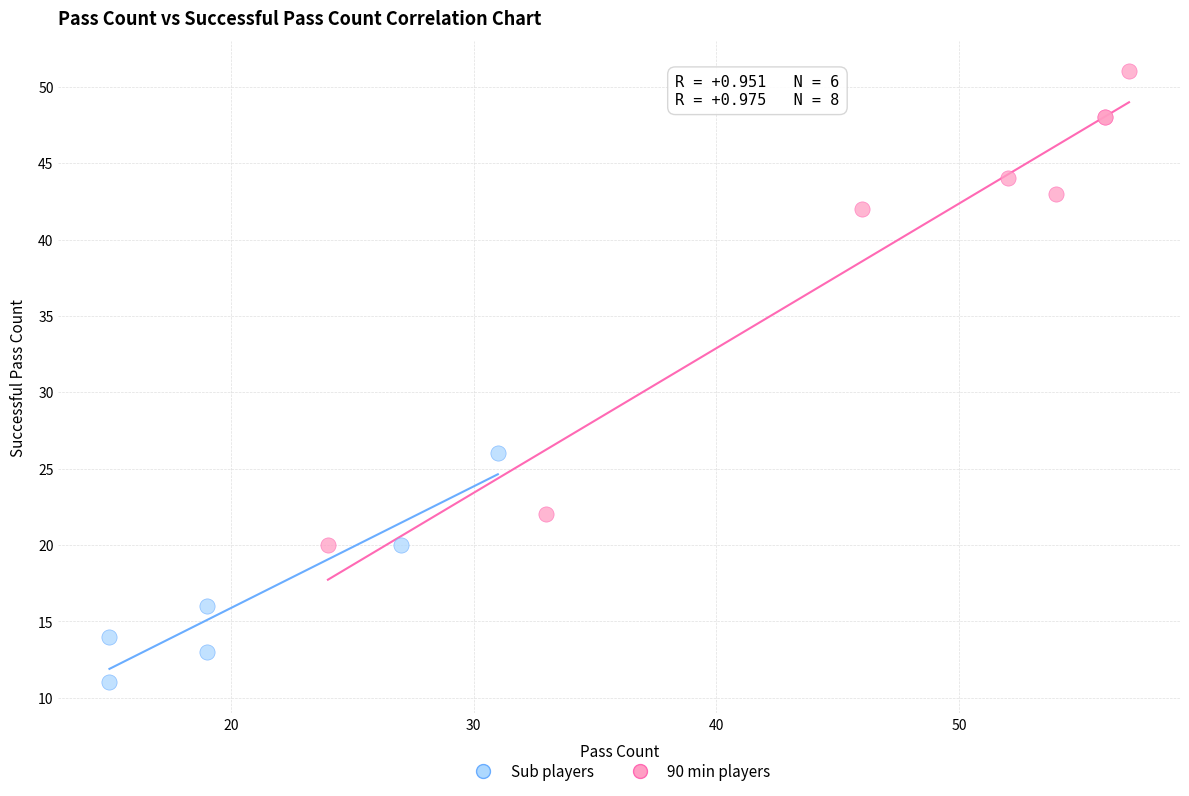

Which series contains the highest Y value?

90 min players